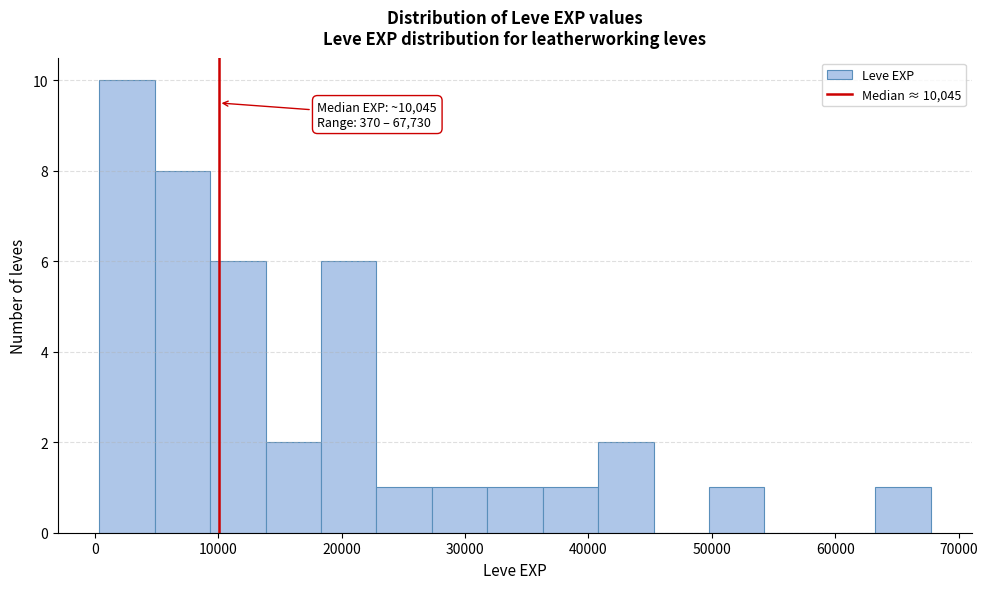

Over which range of the x-axis is the bar tallest?

0 to 5000